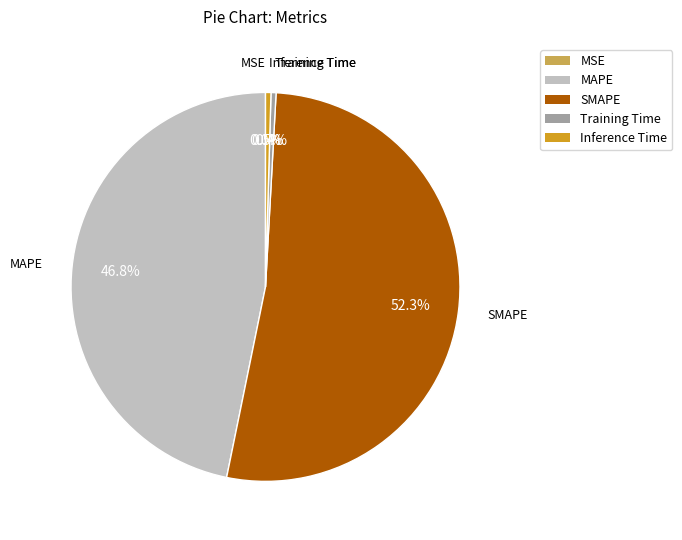

To the nearest percent, what is the combined percentage of Training Time and MAPE?

47%